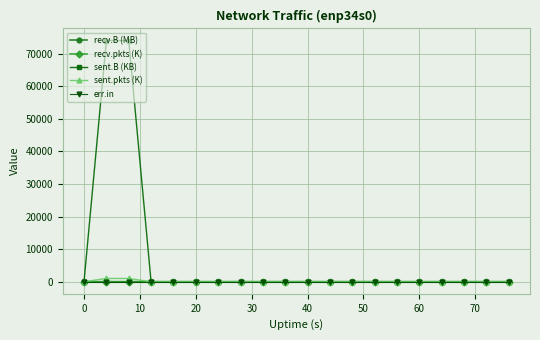

True or false: recv.pkts (K) has more than 2 points higher than both neighbors.

True